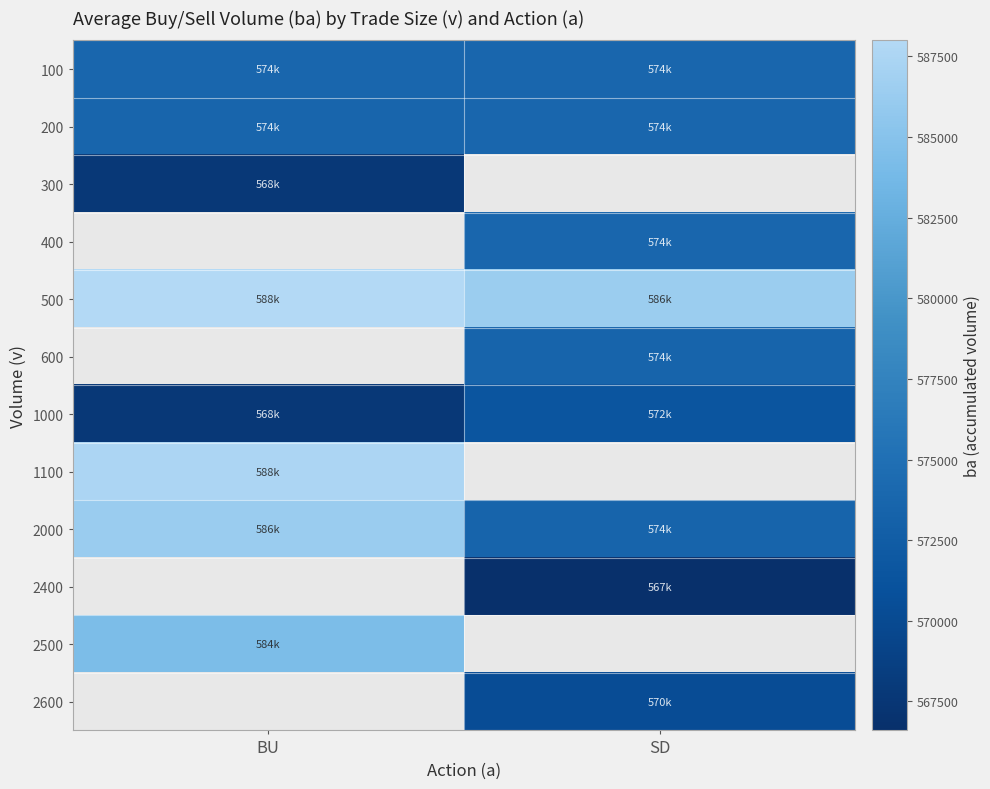

What is the greatest value displayed?

588000.0